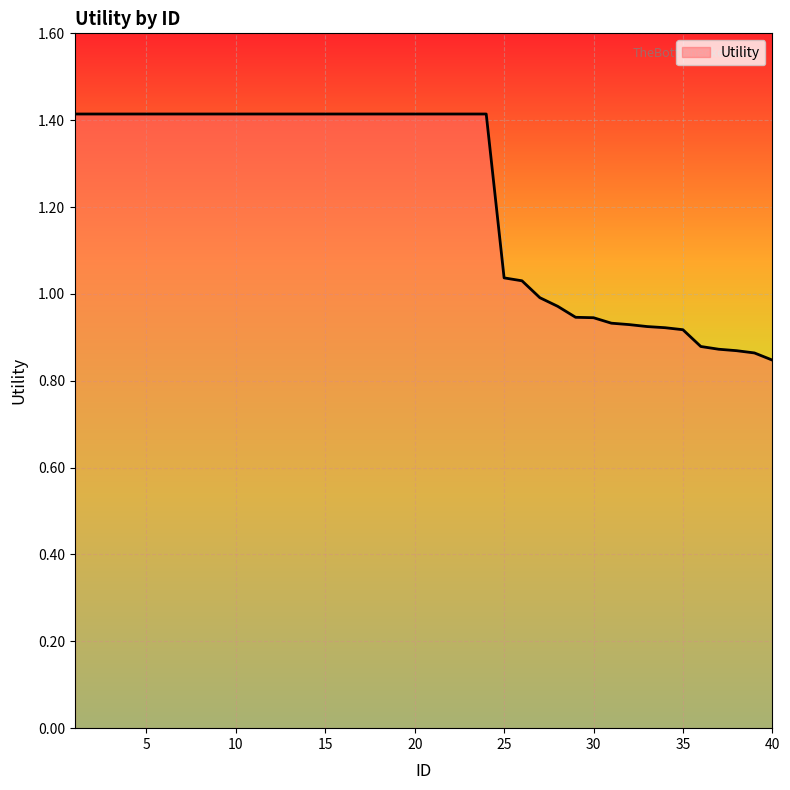

What is the difference between the maximum and minimum values?

0.6